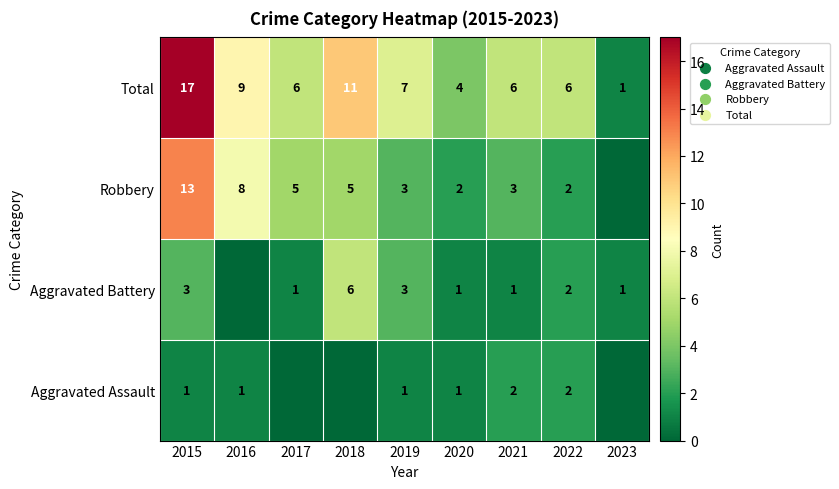

Which category has the highest value in the Total series?

2015